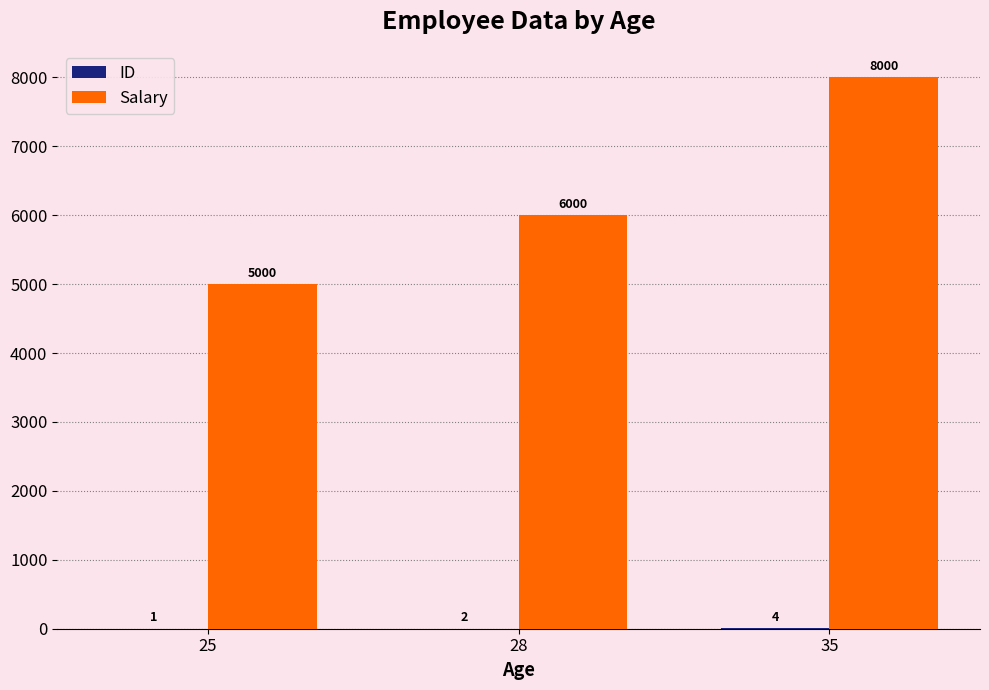

Are the bars grouped side by side (vs. stacked)?

Yes